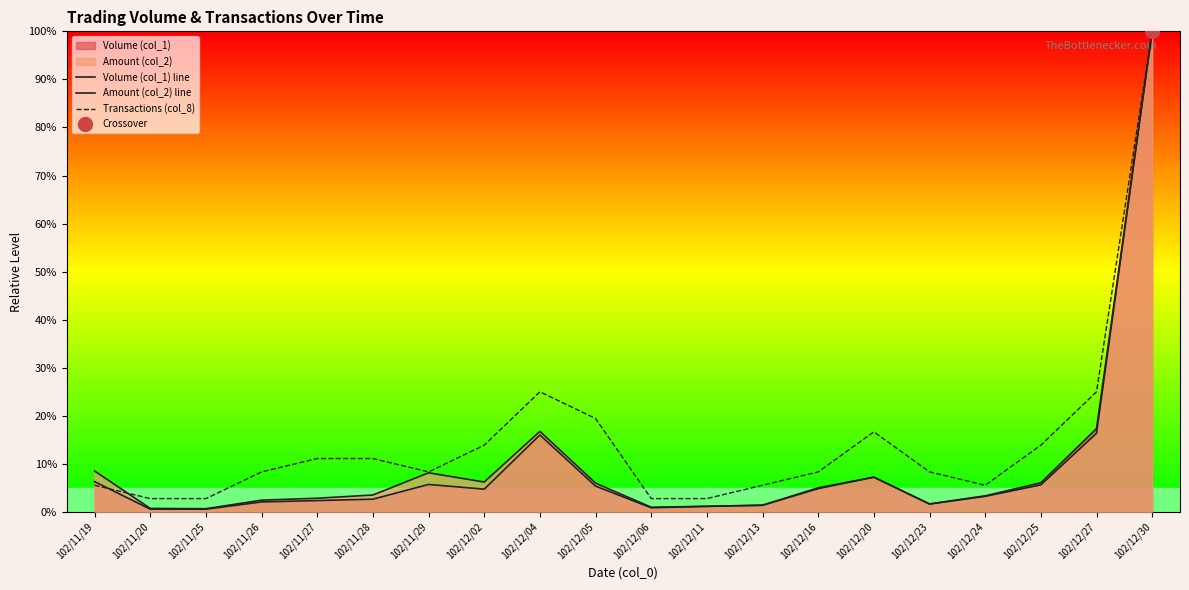

What is the total value across all series at 102/12/06?

4.6